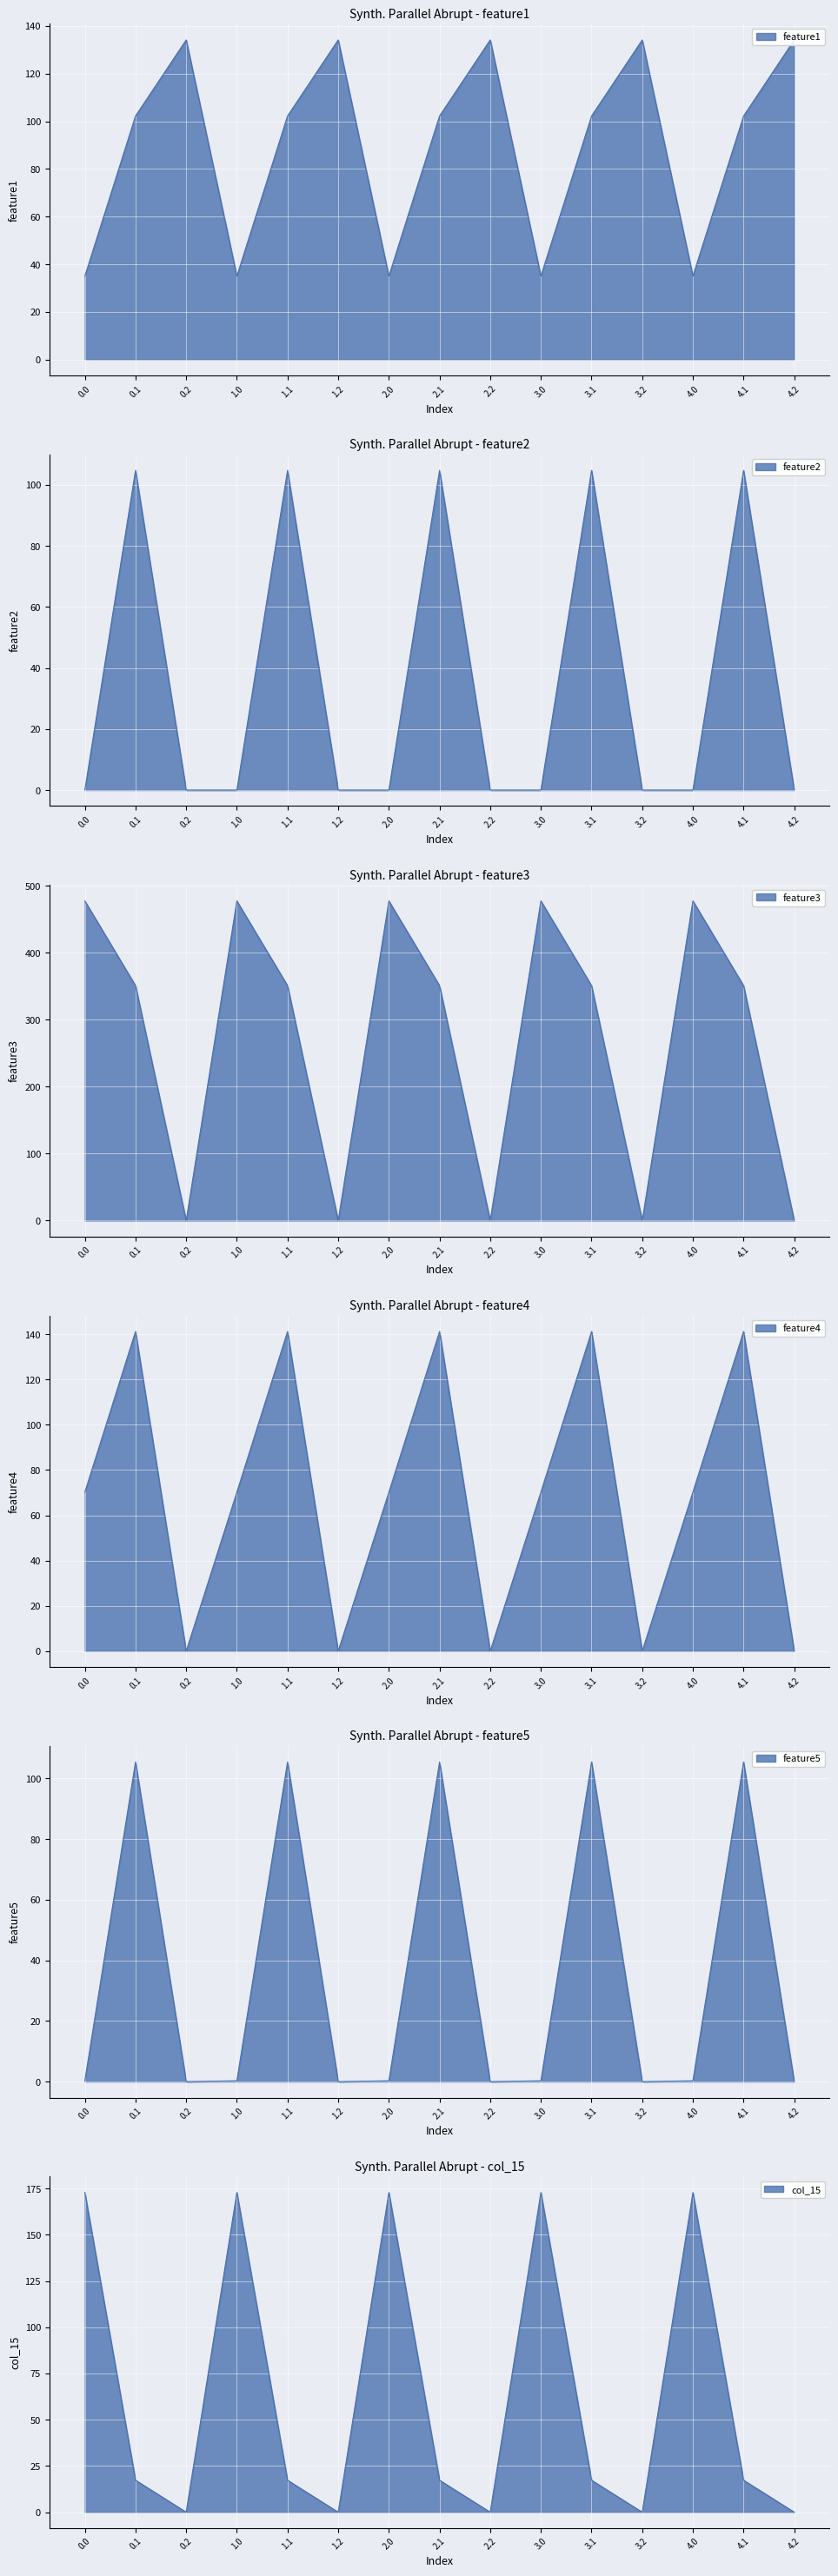

Where is col_12 nearest to the value 238?

0.1